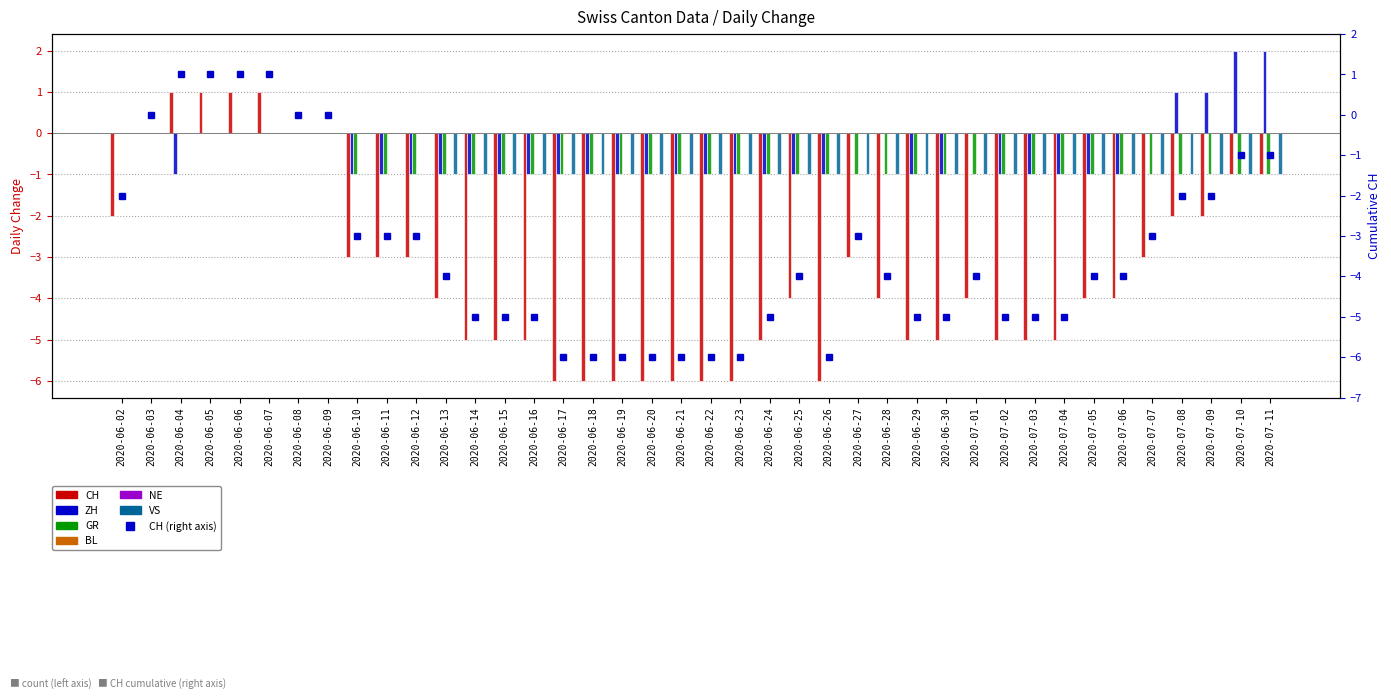

Reading right to left, what are all the values shown in this chart?

CH: -1	-1	-2	-2	-3	-4	-4	-5	-5	-5	-4	-5	-5	-4	-3	-6	-4	-5	-6	-6	-6	-6	-6	-6	-6	-5	-5	-5	-4	-3	-3	-3	0	0	1	1	1	1	0	-2
ZH: 2	2	1	1	0	-1	-1	-1	-1	-1	0	-1	-1	0	0	-1	-1	-1	-1	-1	-1	-1	-1	-1	-1	-1	-1	-1	-1	-1	-1	-1	0	0	0	0	0	-1	0	0
GR: -1	-1	-1	-1	-1	-1	-1	-1	-1	-1	-1	-1	-1	-1	-1	-1	-1	-1	-1	-1	-1	-1	-1	-1	-1	-1	-1	-1	-1	-1	-1	-1	0	0	0	0	0	0	0	0
VS: -1	-1	-1	-1	-1	-1	-1	-1	-1	-1	-1	-1	-1	-1	-1	-1	-1	-1	-1	-1	-1	-1	-1	-1	-1	-1	-1	-1	-1	0	0	0	0	0	0	0	0	0	0	0